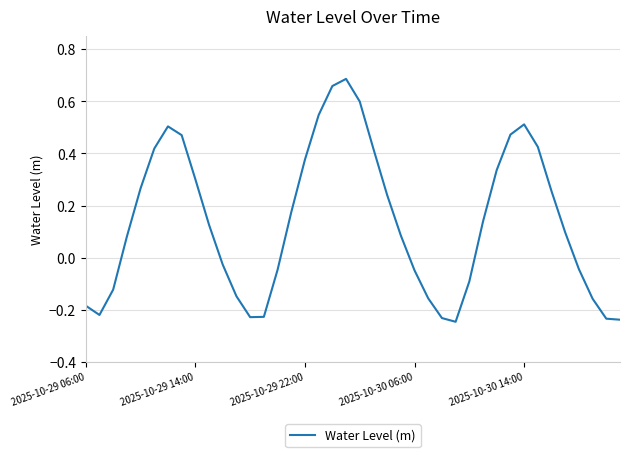

What is the difference between the maximum and minimum values?

0.9